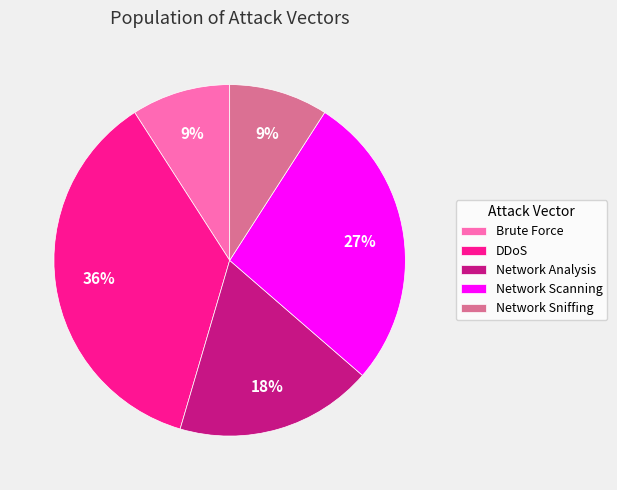

To the nearest percent, what is the combined percentage of DDoS and Brute Force?

45%